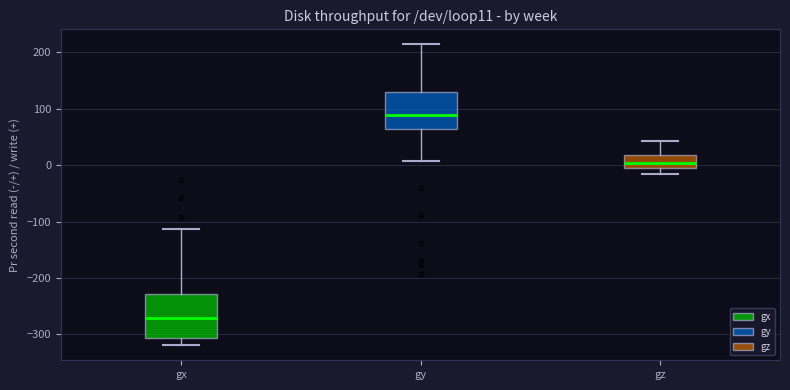

Comparing the boxes themselves (not the whiskers), which one is the tallest?

gx